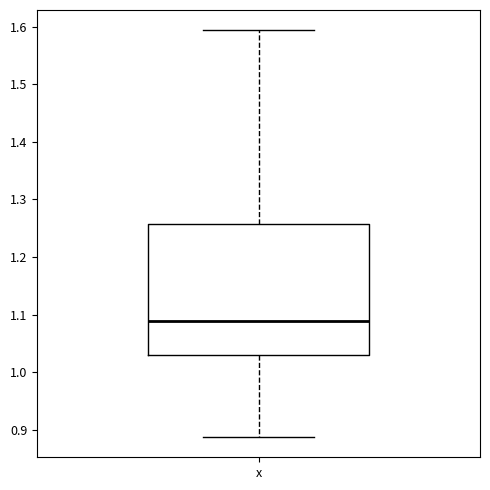

Where is the upper edge of the box for x on the y-axis? The values are not printed on the chart, so give them approximately, as read against the axis.

1.26